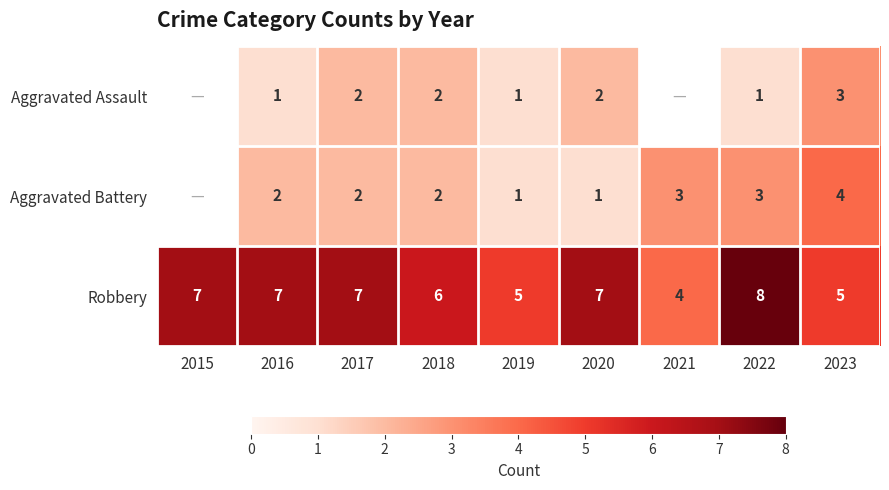

Read the Robbery value at 2018.

6